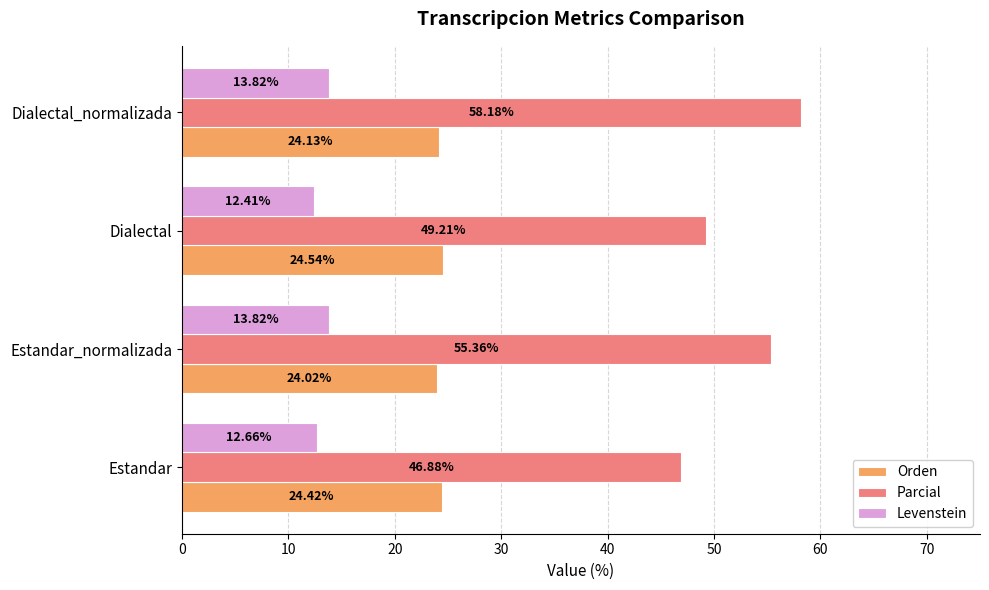

List the series in order of their peak value, highest first.

Parcial, Orden, Levenstein